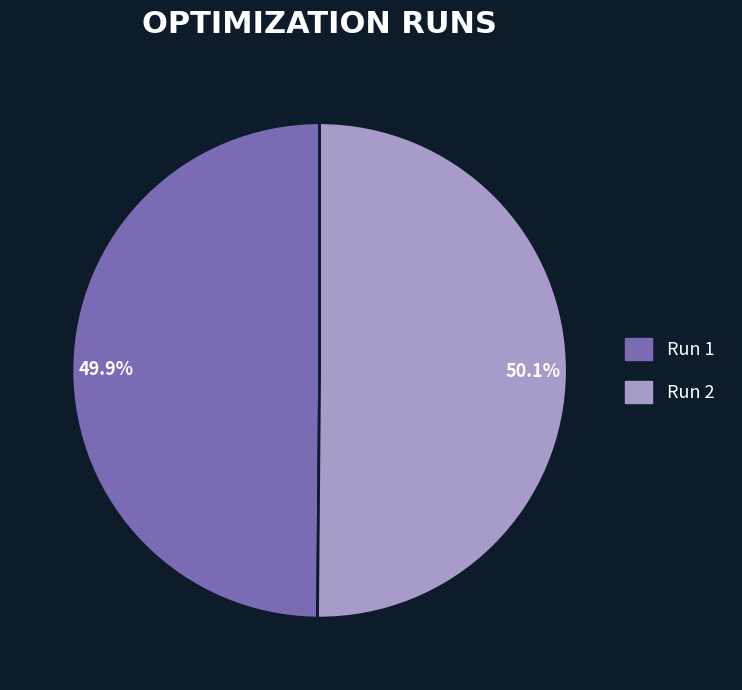

Is the sum of 49.9% and 50.1% greater than half?

Yes